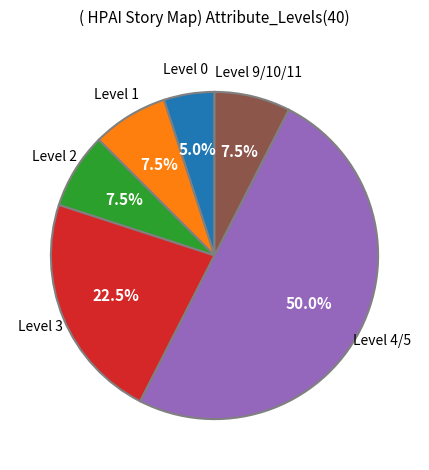

Count the number of slices in the pie.

6